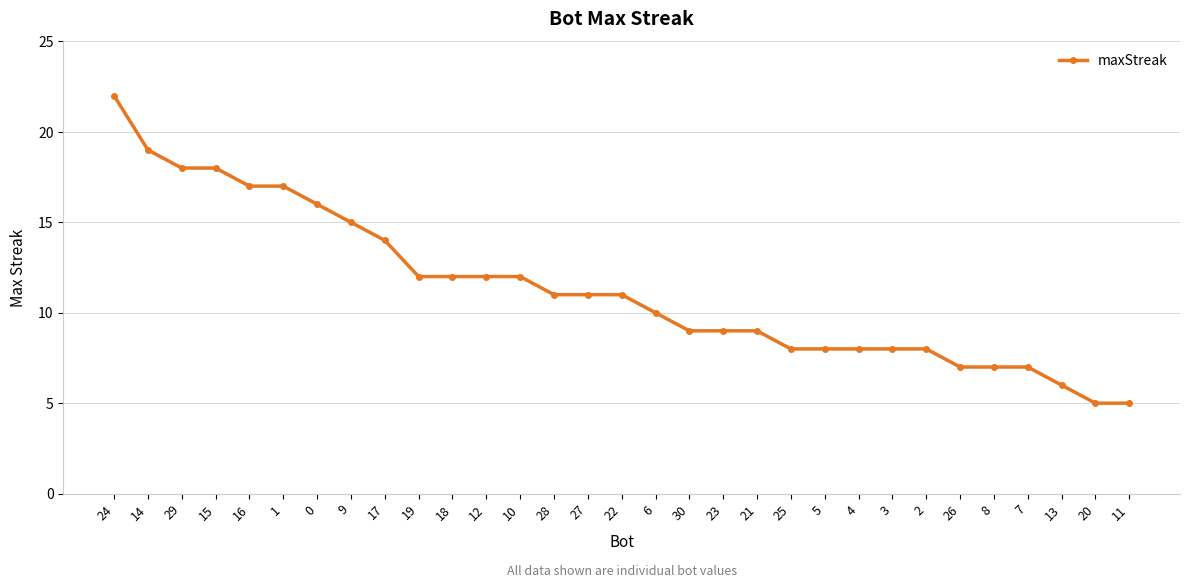

The value at 0 is 6. True or false?

False